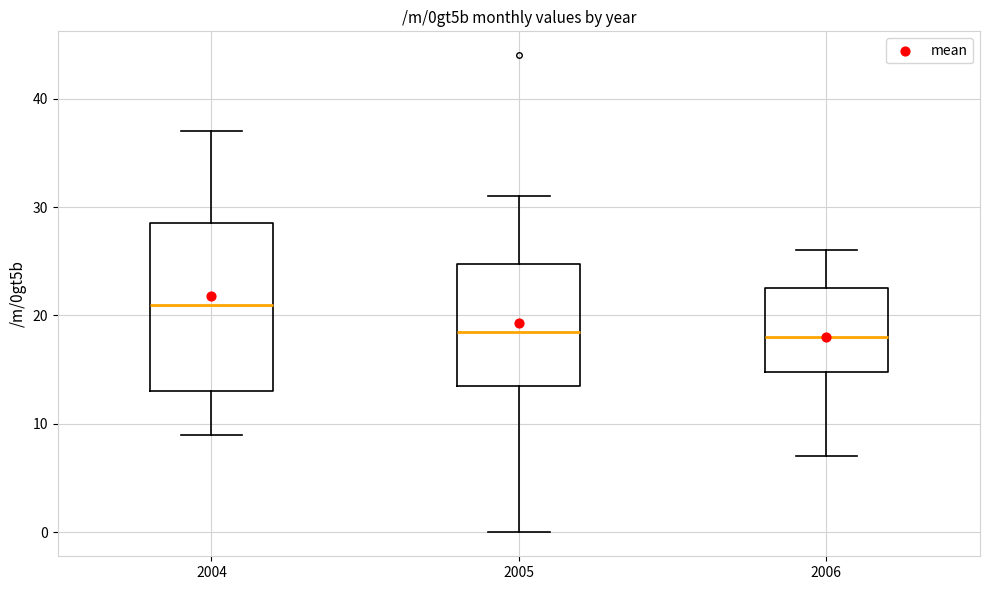

Reading left to right, read every box against the y-axis: the position of its median line, the range the box covers, and the ends of its whiskers. The values are not printed on the chart, so give them approximately, as read against the axis.

2004: median 21, box 13 to 29, whiskers 9 to 37
2005: median 19, box 14 to 25, whiskers 0 to 31
2006: median 18, box 15 to 23, whiskers 7 to 26